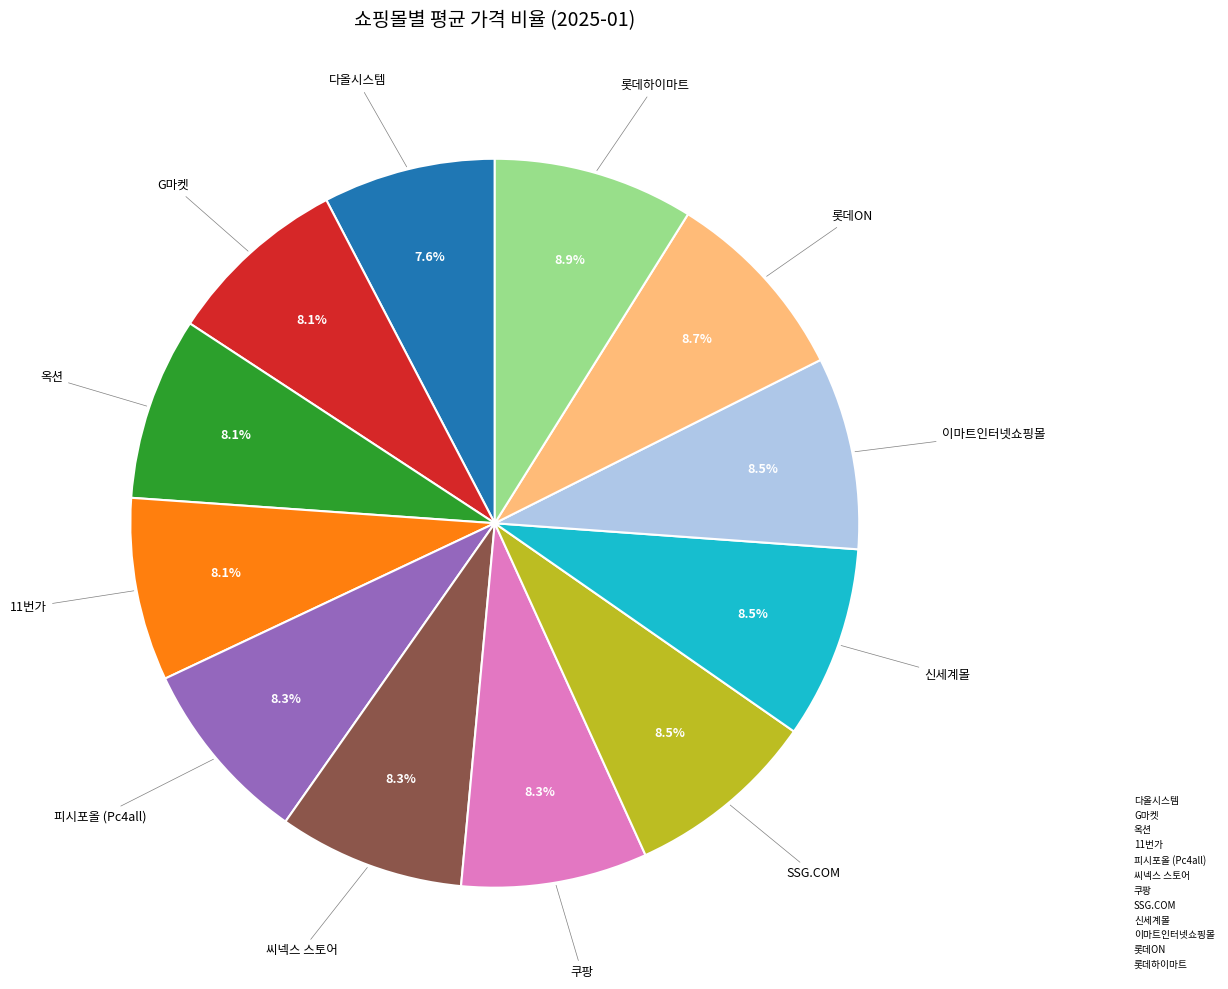

To the nearest percent, what portion does 씨넥스 스토어 represent?

8%